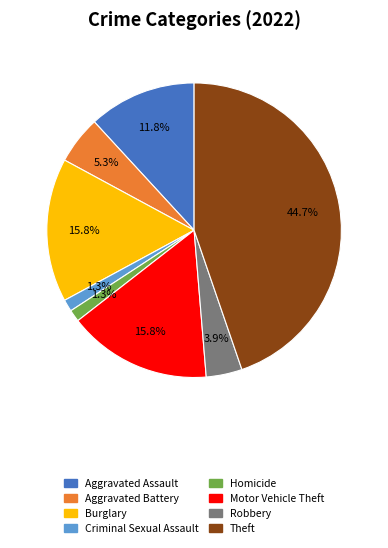

Is there a majority slice in this chart?

No